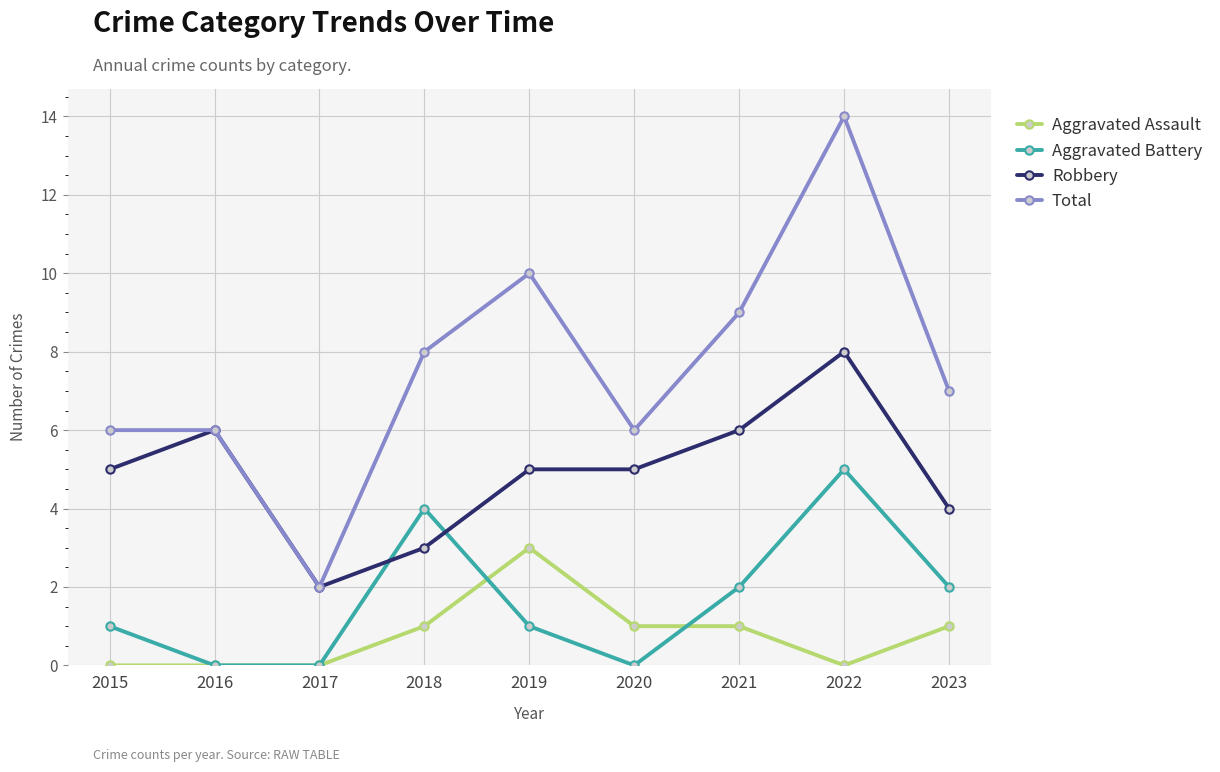

What is the sum of the Aggravated Assault values at 2016 and 2023?

1